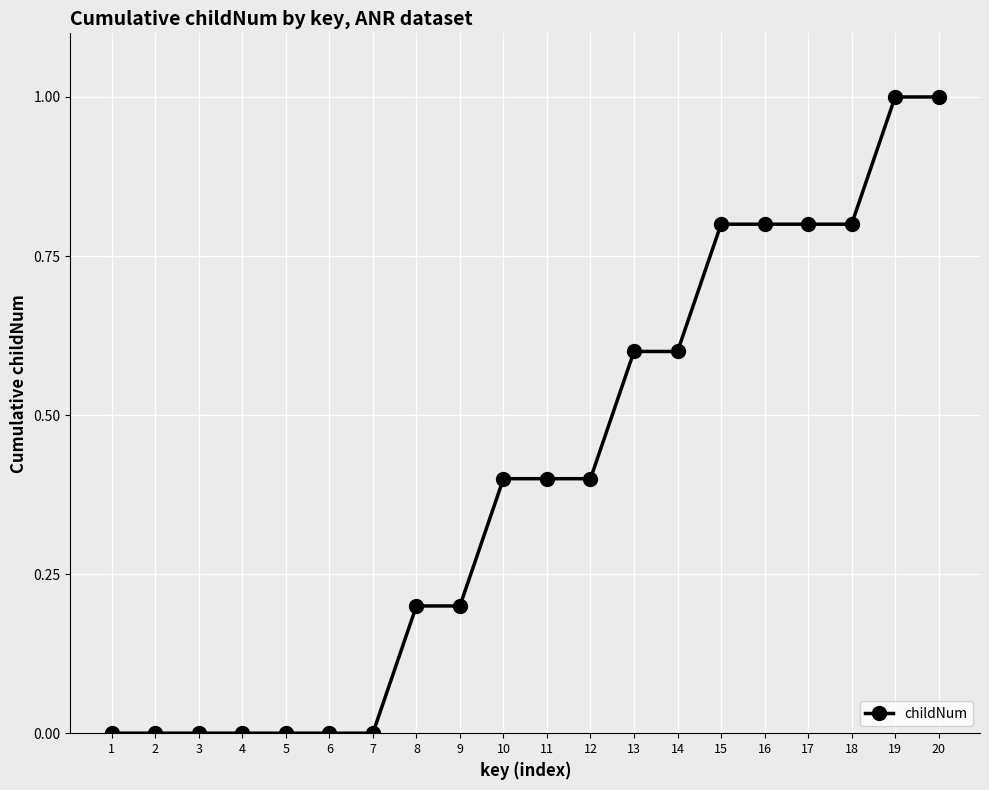

What is the sum of the values at 20 and 1?

1.0